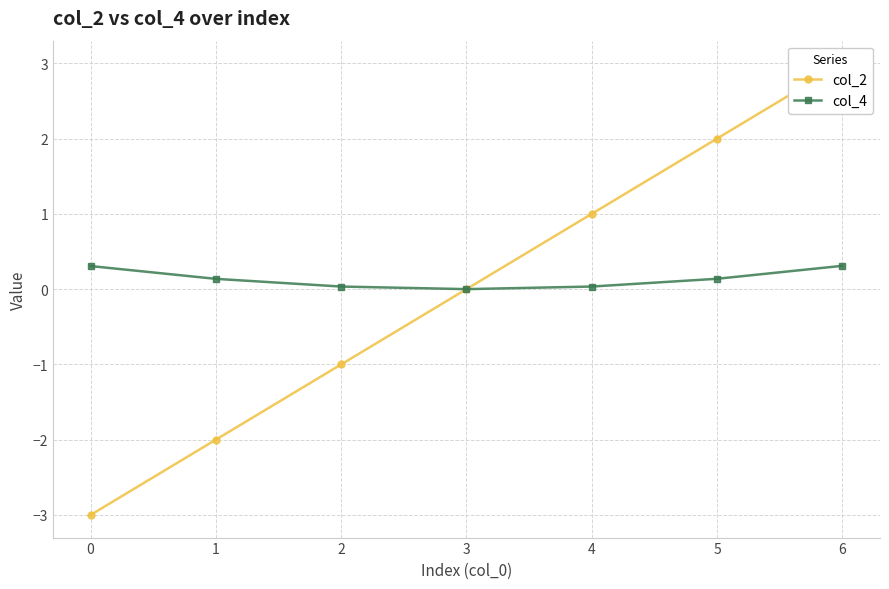

Reading right to left, what are all the values shown in this chart?

col_2: 3.0	2.0	1.0	0.0	-1.0	-2.0	-3.0
col_4: 0.3	0.1	0.0	0.0	0.0	0.1	0.3